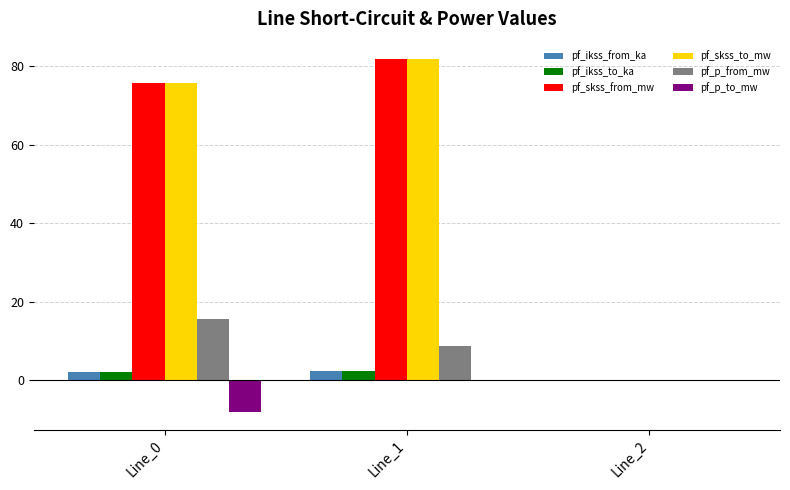

At which label does pf_skss_to_mw reach its peak?

Line_1